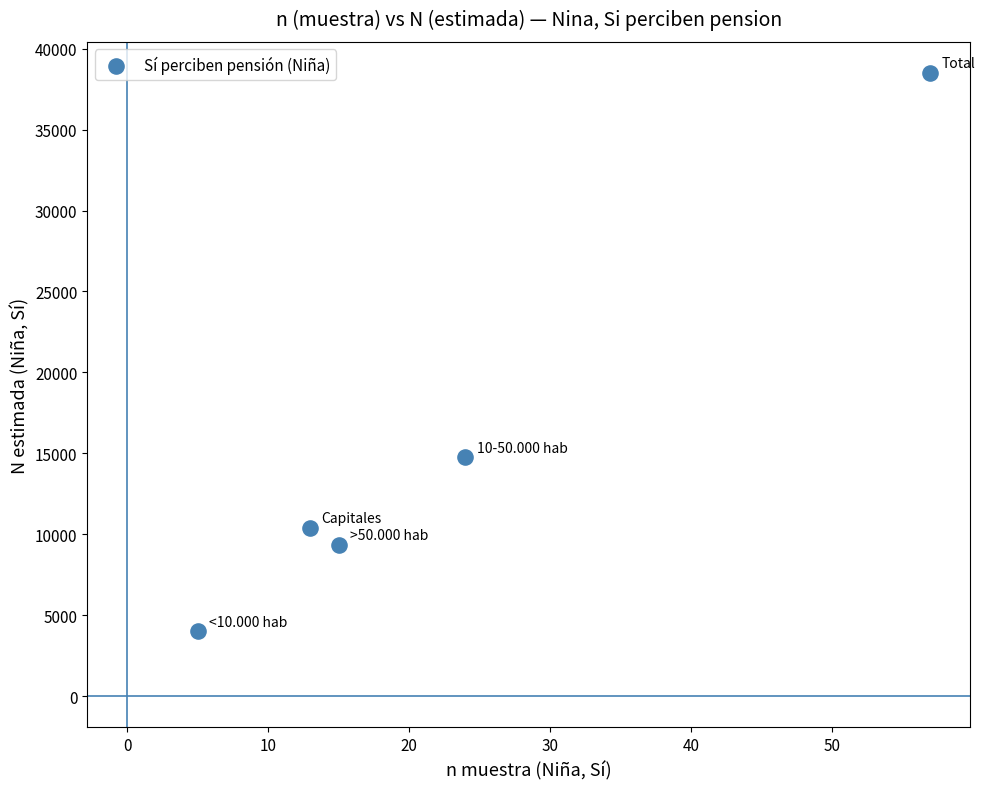

What is the range of Y values (max minus min)?

34500